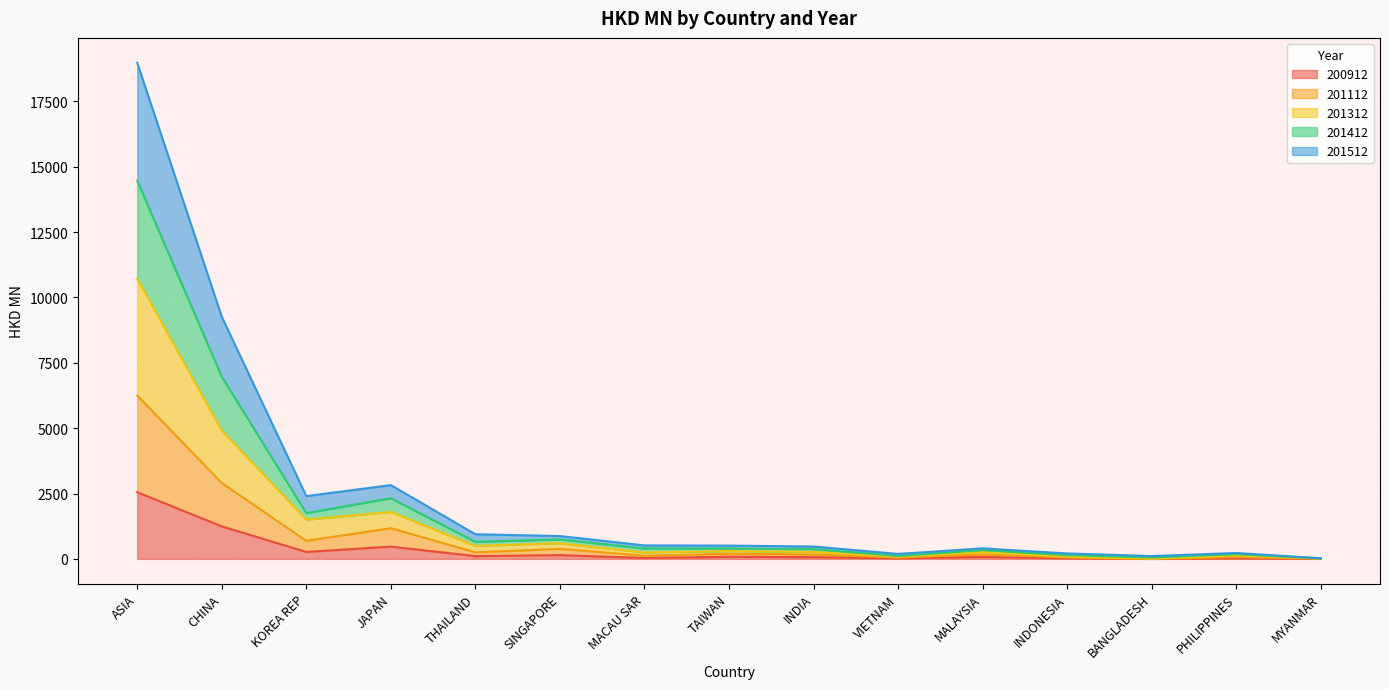

At which category is the sum across all series the highest?

ASIA